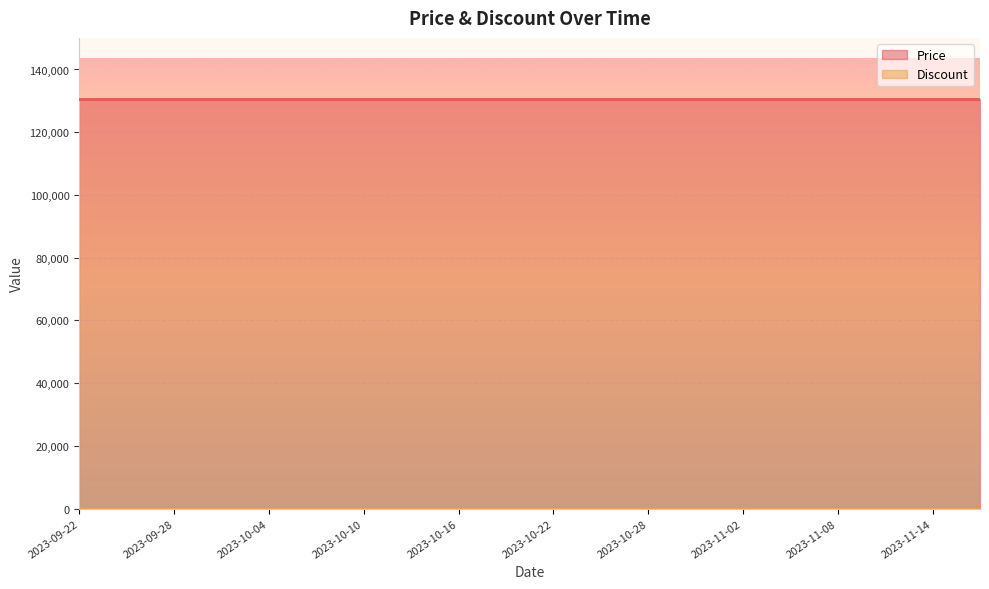

Which series has the largest total across all categories?

Price